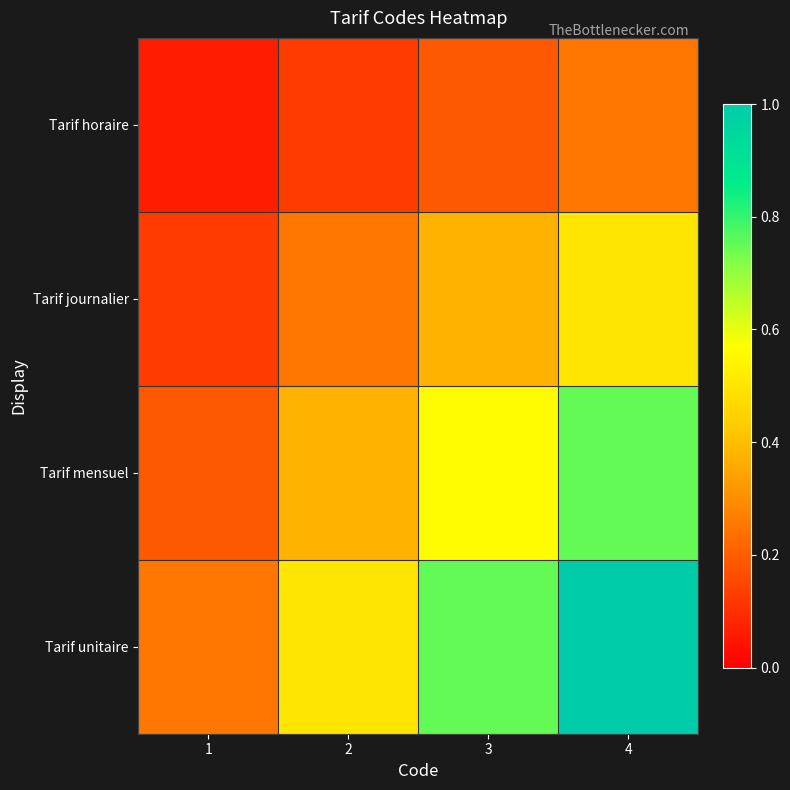

What is the difference between the highest and lowest values at 3?

0.6